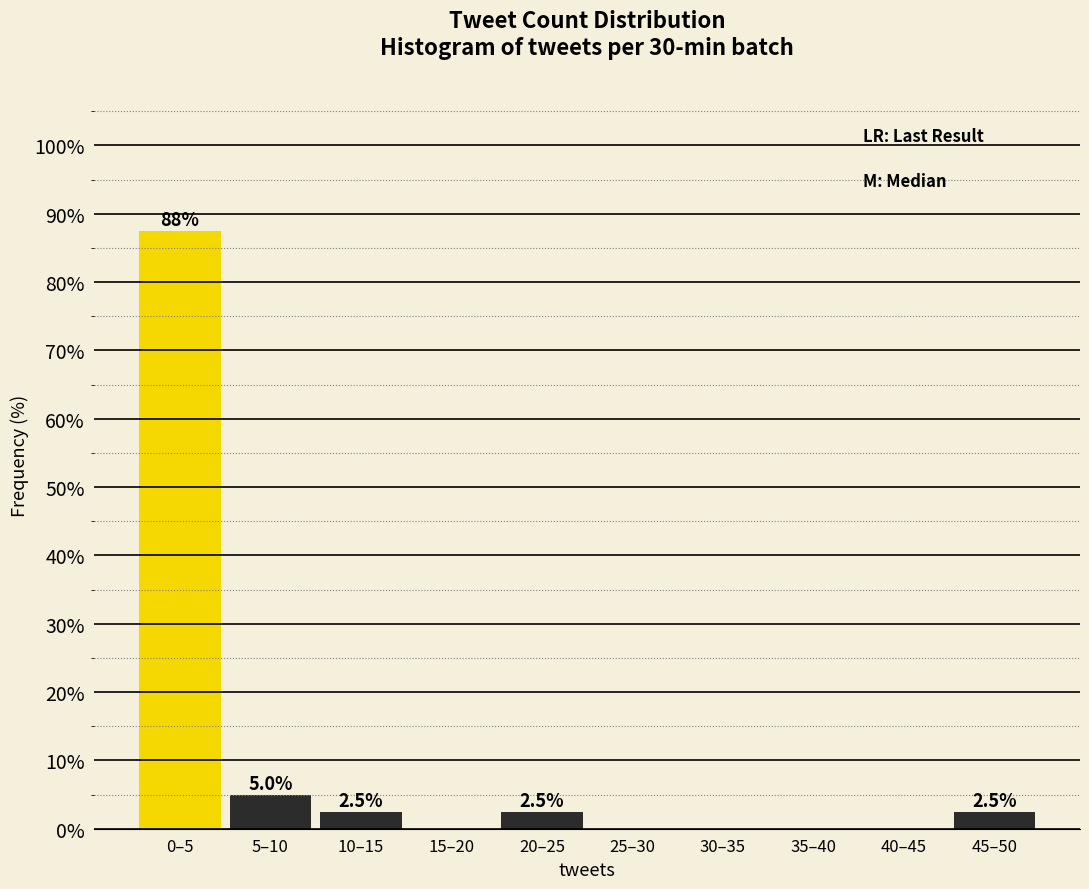

Reading left to right, extract all data points from this chart.

0–5=87.5	5–10=5.0	10–15=2.5	15–20=0.0	20–25=2.5	25–30=0.0	30–35=0.0	35–40=0.0	40–45=0.0	45–50=2.5